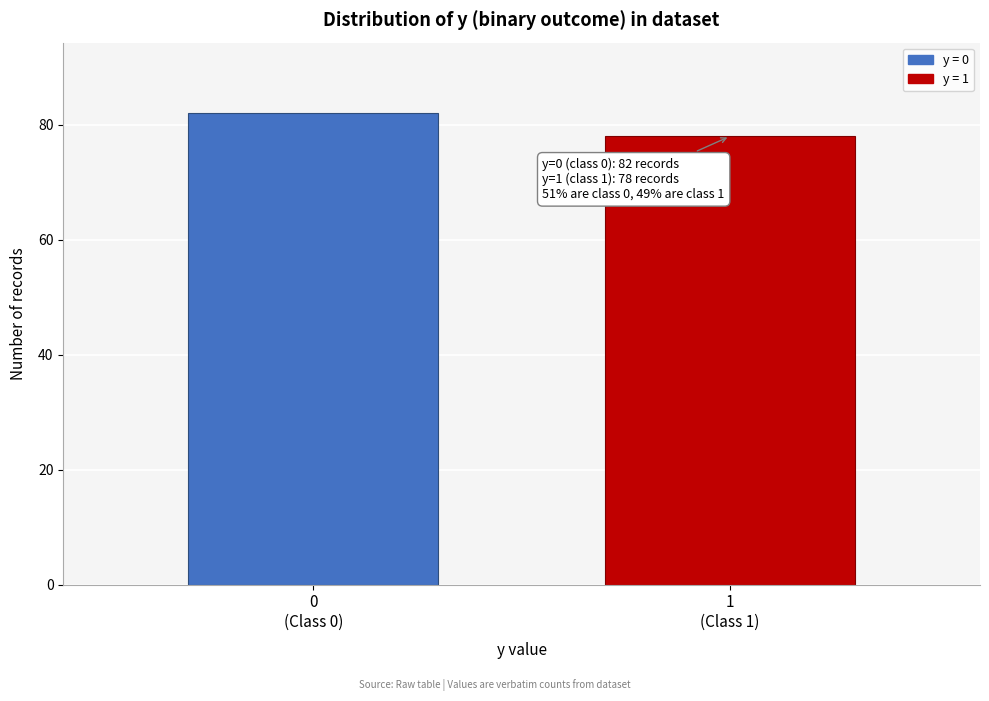

Reading left to right, what are all the values shown in this chart?

82	78